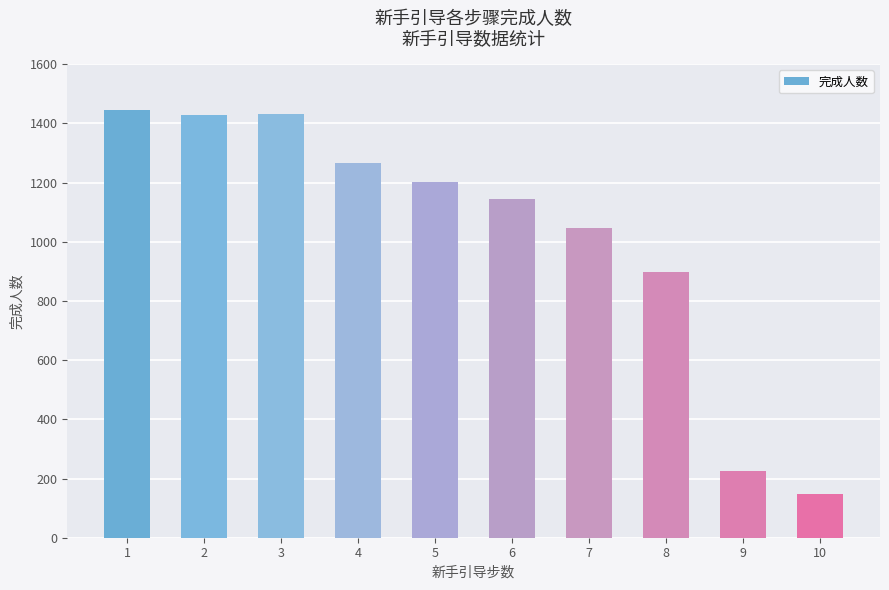

What is the minimum value shown in the chart?

148